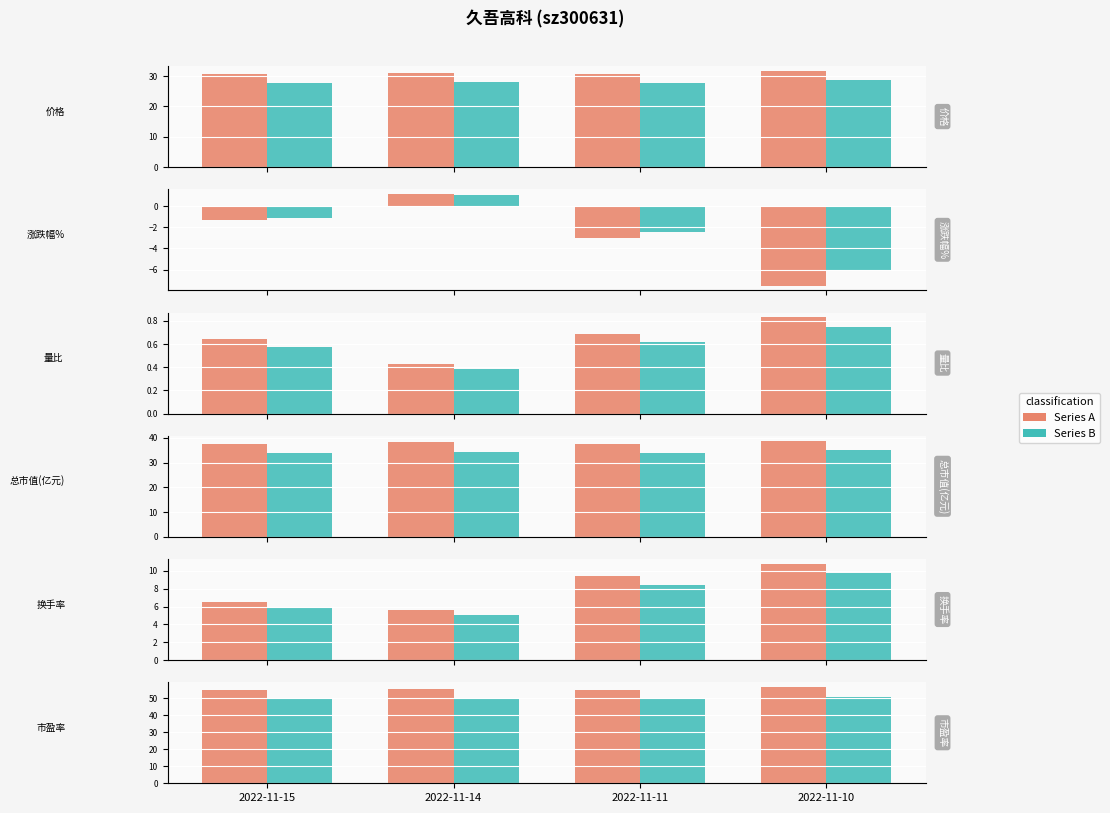

Is the value of 换手率 at 2022-11-15 greater than the value of 总市值(亿元) at 2022-11-15?

No